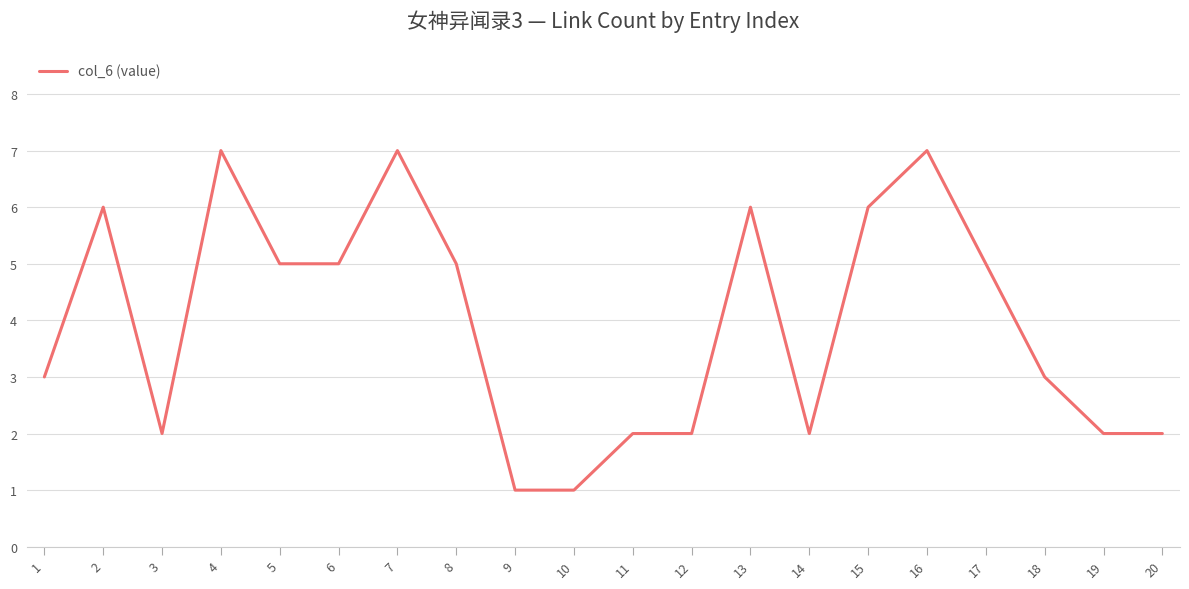

How many values are below 5?

10